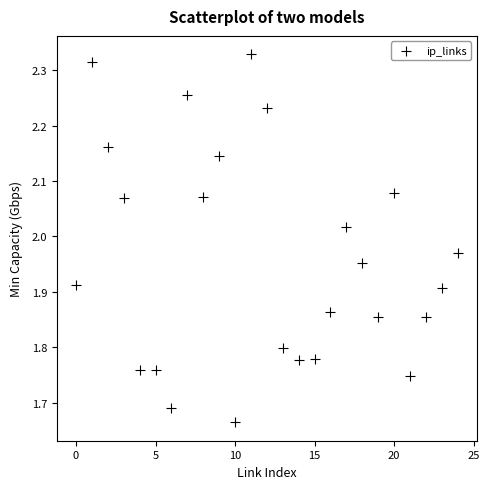

What is the range of Y values (max minus min)?

0.7